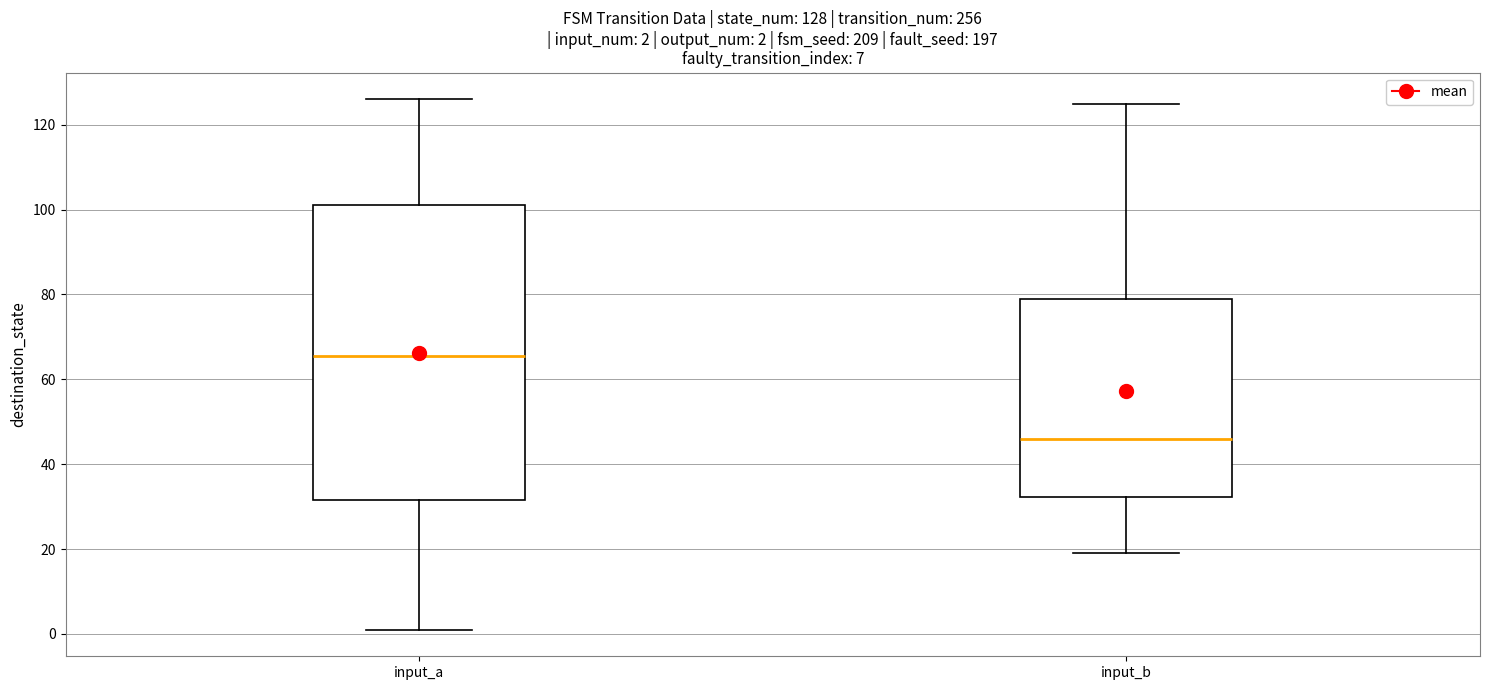

Which box's median line is the lowest?

input_b